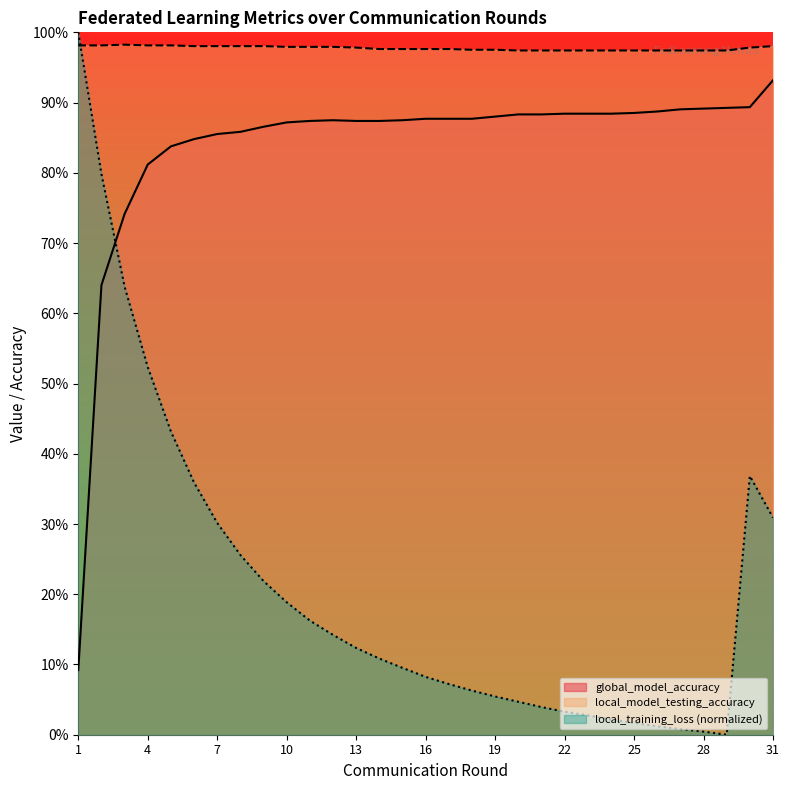

Reading left to right, extract all data points from this chart.

local_training_loss: 1=1.0	2=0.8	3=0.6	4=0.5	5=0.4	6=0.4	7=0.3	8=0.3	9=0.2	10=0.2	11=0.2	12=0.1	13=0.1	14=0.1	15=0.1	16=0.1	17=0.1	18=0.1	19=0.1	20=0.0	21=0.0	22=0.0	23=0.0	24=0.0	25=0.0	26=0.0	27=0.0	28=0.0	29=0.0	30=0.4	31=0.3
global_model_accuracy: 1=0.1	2=0.6	3=0.7	4=0.8	5=0.8	6=0.8	7=0.9	8=0.9	9=0.9	10=0.9	11=0.9	12=0.9	13=0.9	14=0.9	15=0.9	16=0.9	17=0.9	18=0.9	19=0.9	20=0.9	21=0.9	22=0.9	23=0.9	24=0.9	25=0.9	26=0.9	27=0.9	28=0.9	29=0.9	30=0.9	31=0.9
local_model_testing_accuracy: 1=1.0	2=1.0	3=1.0	4=1.0	5=1.0	6=1.0	7=1.0	8=1.0	9=1.0	10=1.0	11=1.0	12=1.0	13=1.0	14=1.0	15=1.0	16=1.0	17=1.0	18=1.0	19=1.0	20=1.0	21=1.0	22=1.0	23=1.0	24=1.0	25=1.0	26=1.0	27=1.0	28=1.0	29=1.0	30=1.0	31=1.0